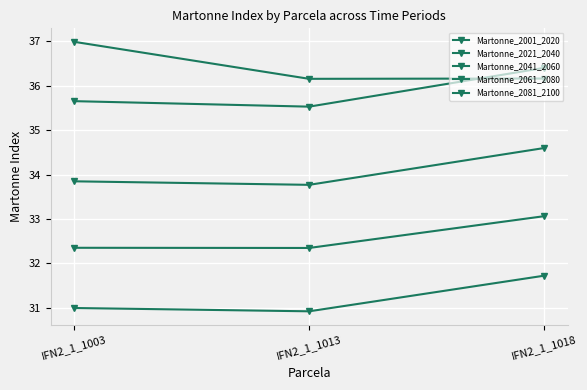

What is the difference between the second highest and minimum values in the Martonne_2041_2060 series?

0.1